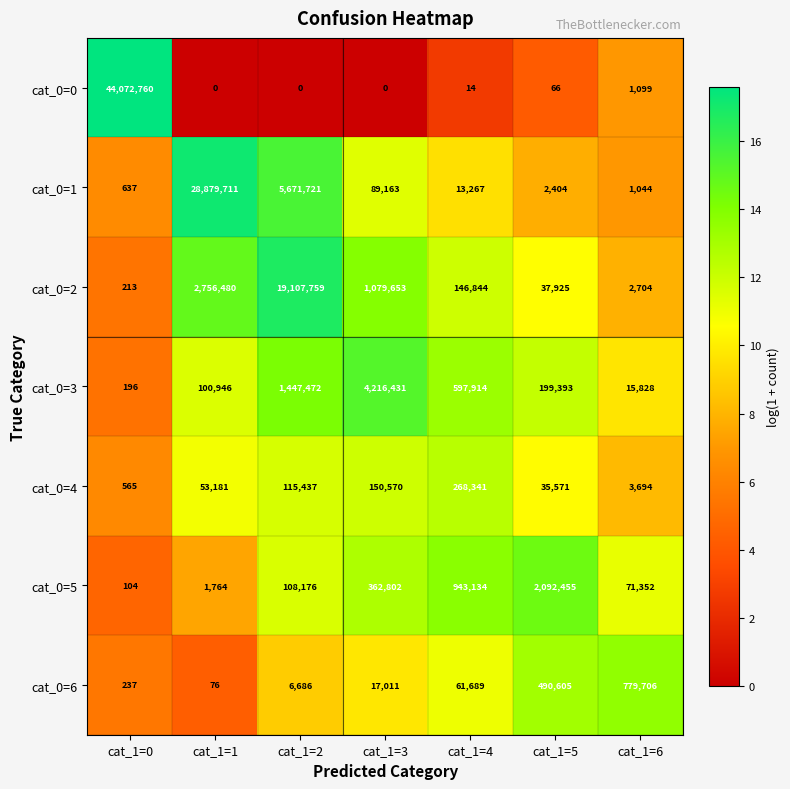

How many values in the cat_0=0 series are below 14?

3